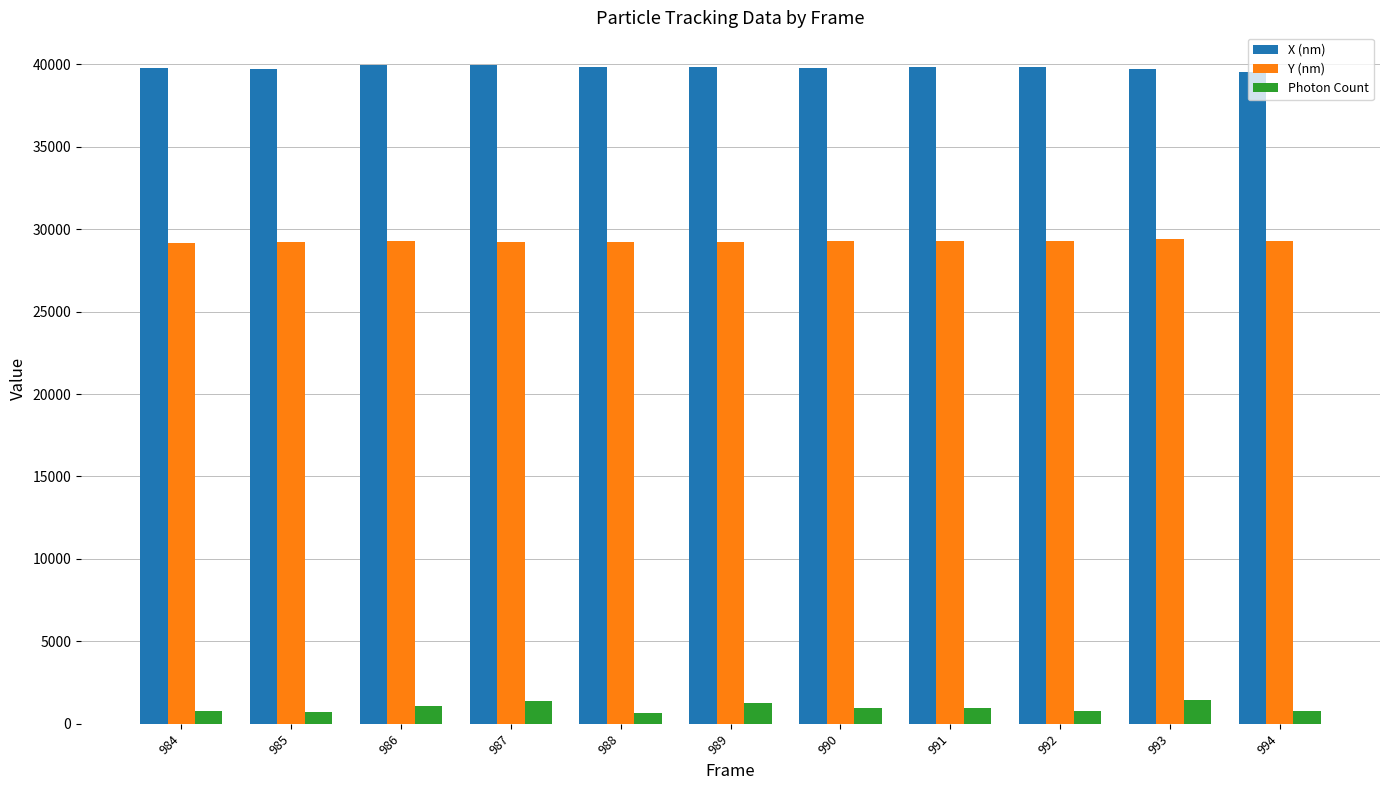

How many bars are there in each group?

3